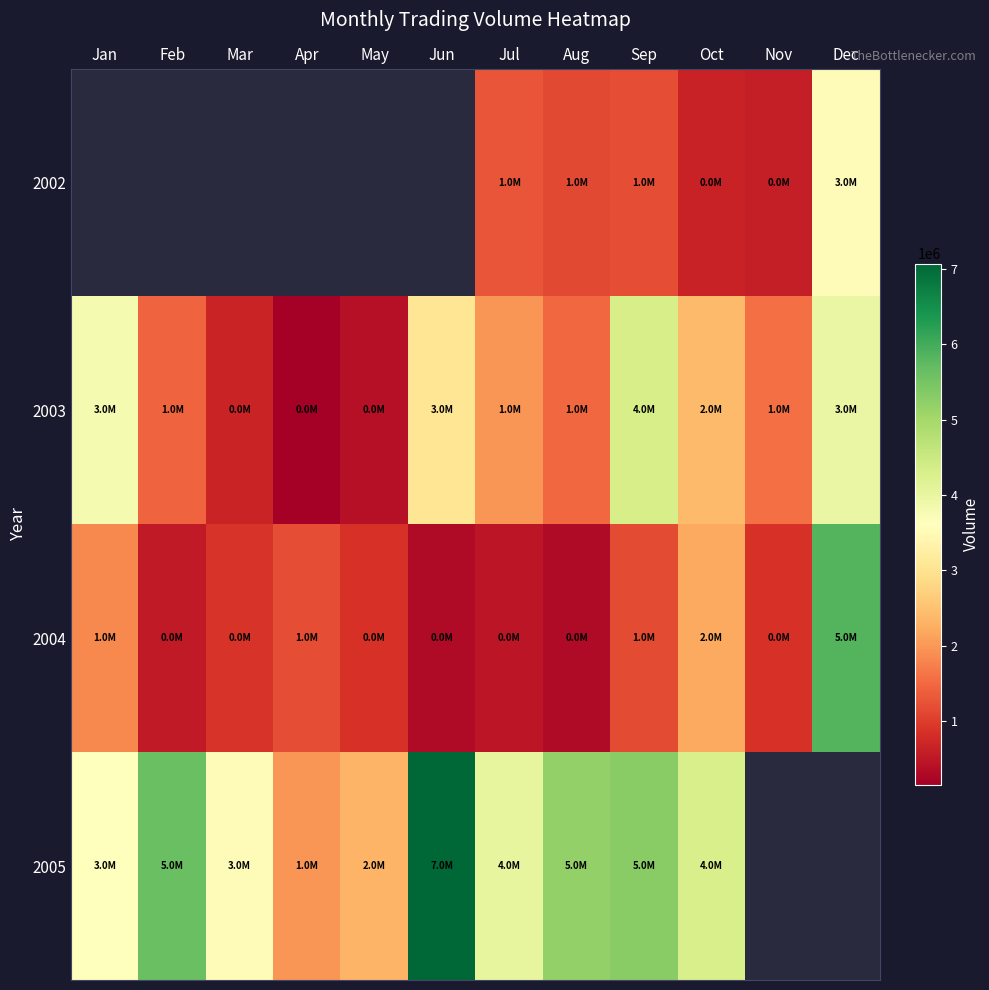

Is the value of 2004 at Nov greater than the value of 2005 at Feb?

No